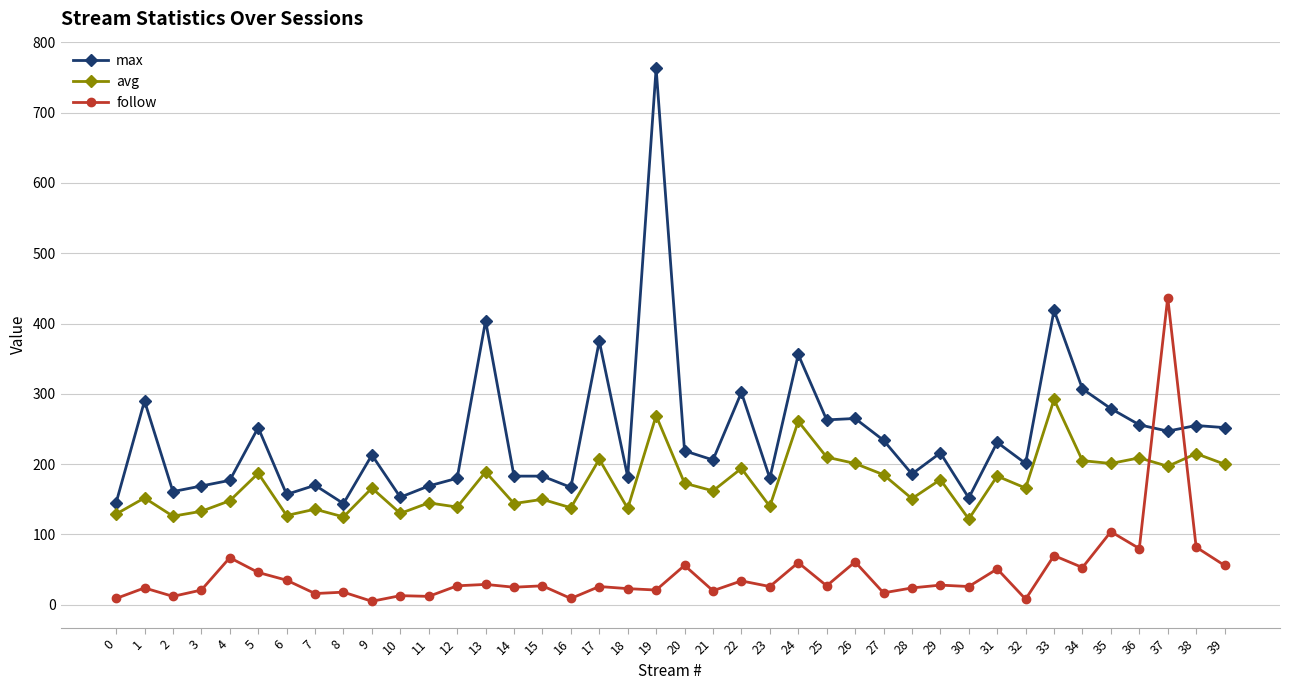

At which label does follow reach its peak?

37